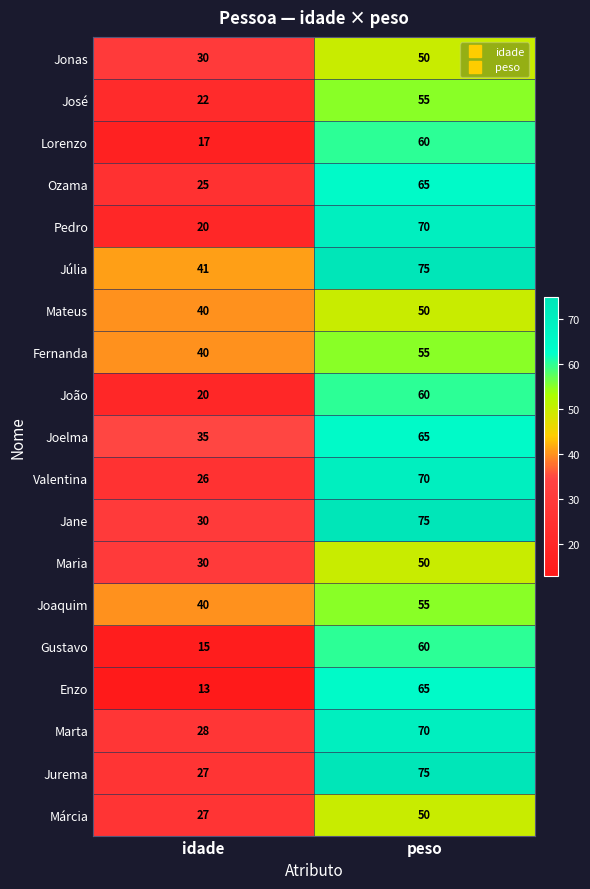

What is the minimum value shown in the chart?

13